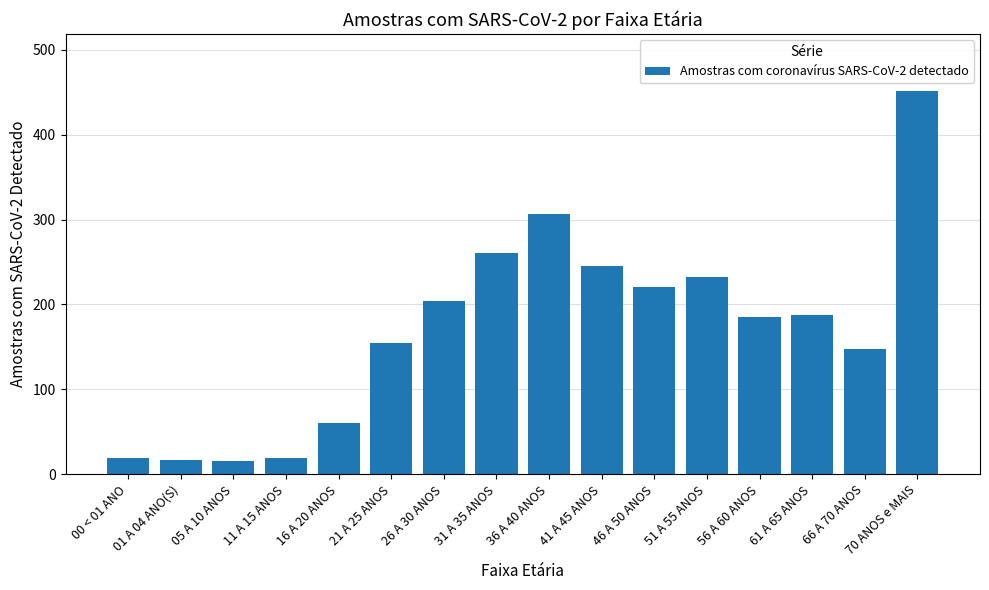

At which label does the data first exceed 187?

26 A 30 ANOS